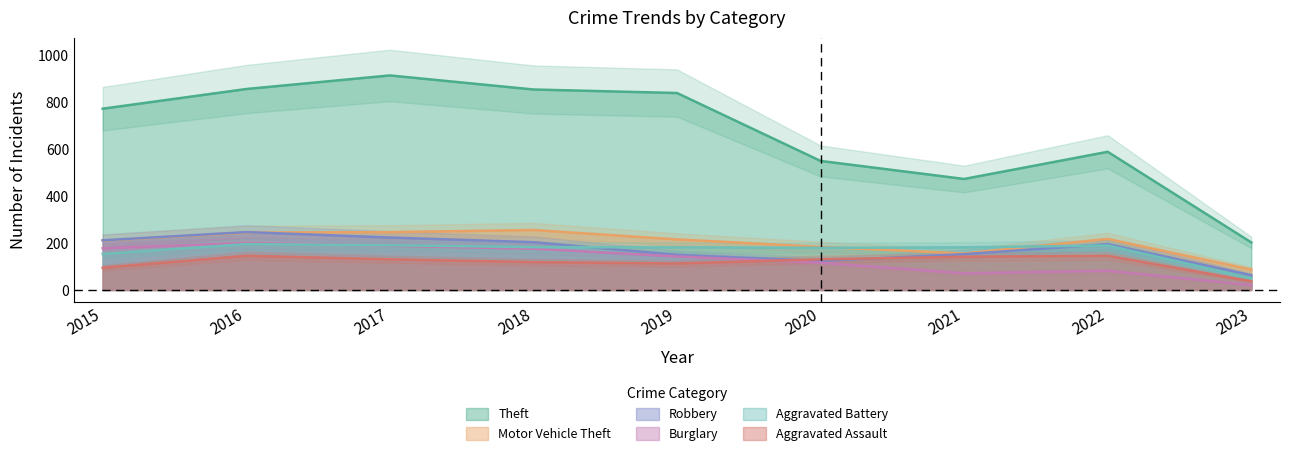

In Robbery, how many points are lower than both neighbors (excluding endpoints)?

1